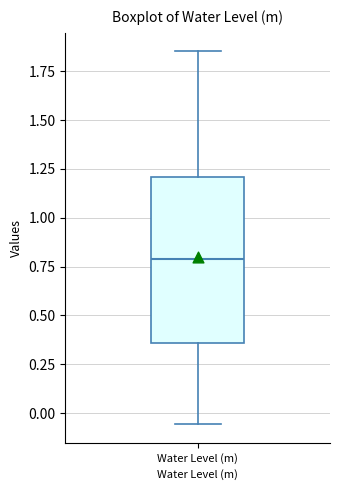

Read this box plot against the y-axis: the position of the median line, the range covered by the box, and the ends of both whiskers. The values are not printed on the chart, so give them approximately, as read against the axis.

median 0.80, box 0.35 to 1.20, whiskers -0.05 to 1.85